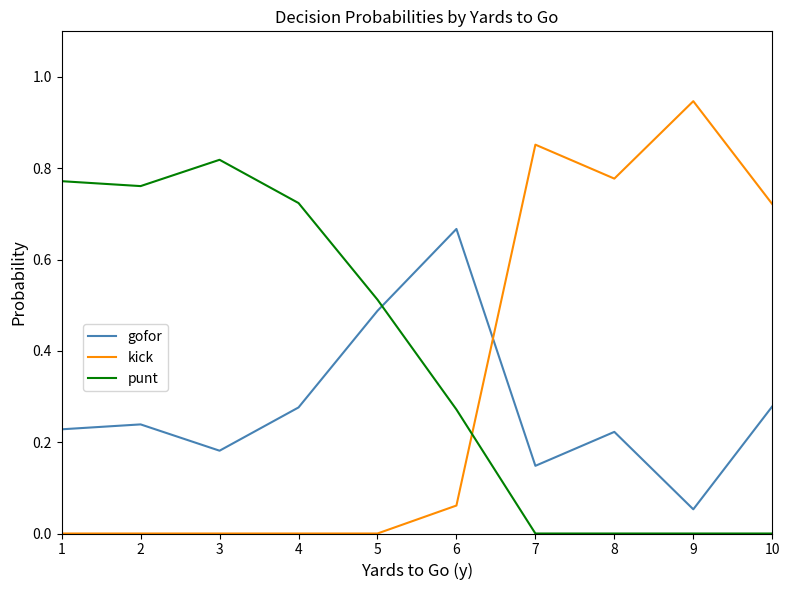

The value of punt at 9 is 0.0. True or false?

True